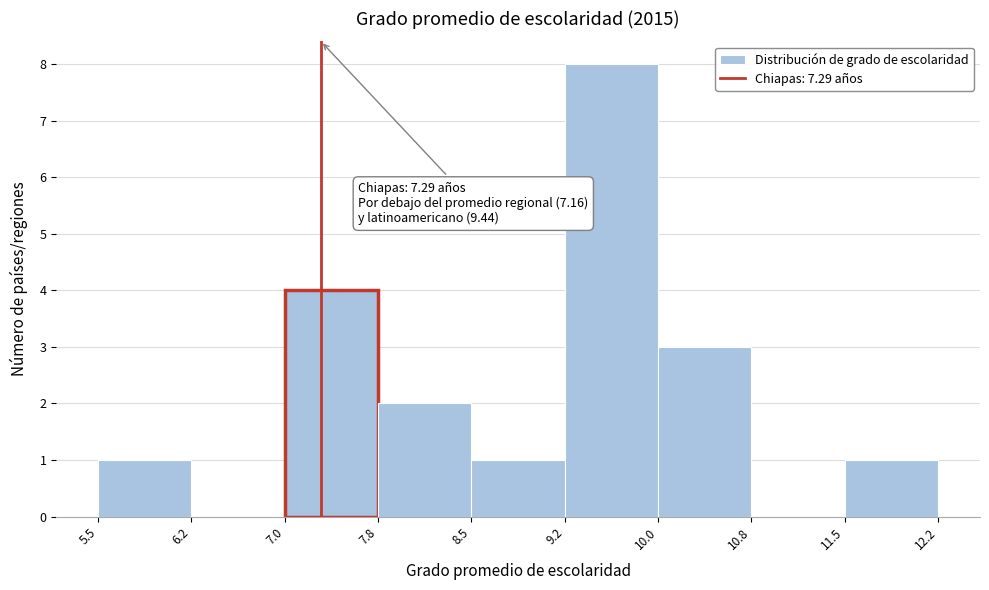

Which range on the x-axis has the tallest bar?

9.2 to 10.0